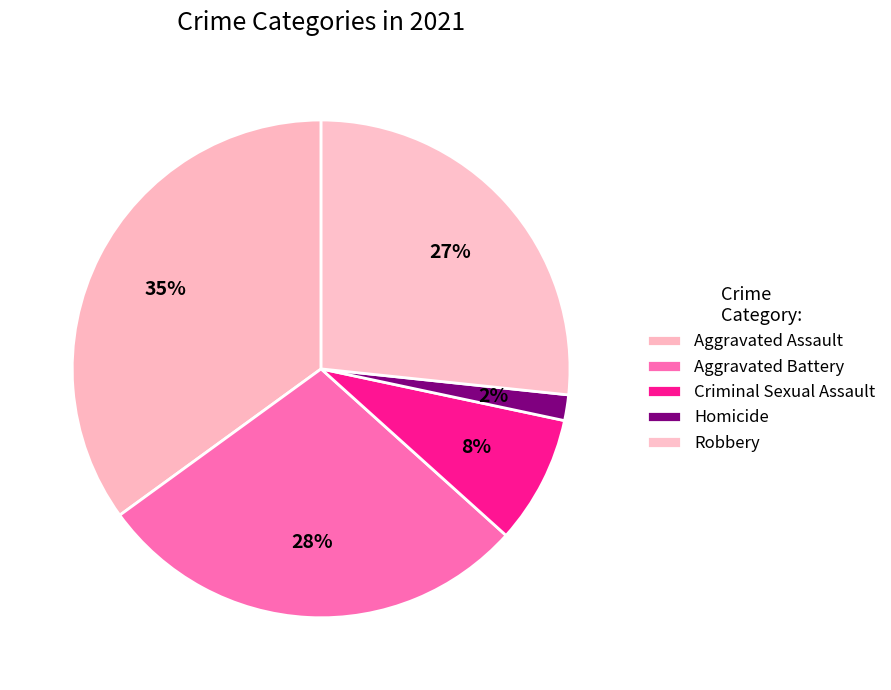

How many segments does this pie chart have?

5